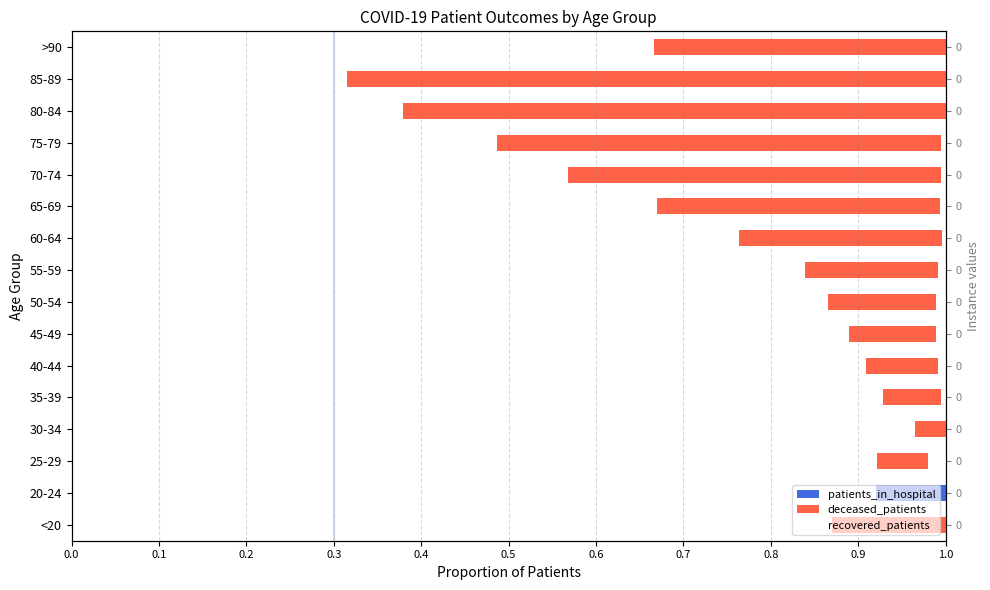

Which series has the largest total across all categories?

recovered_patients